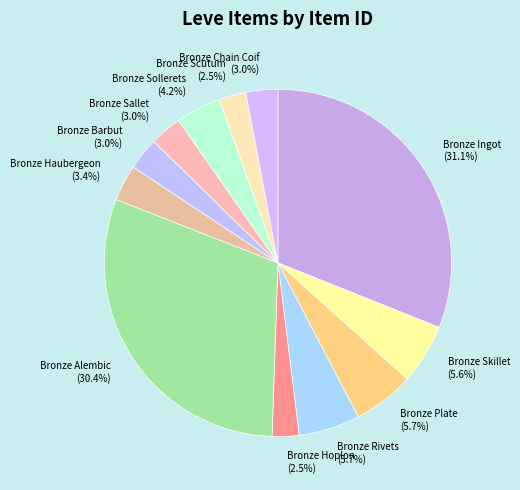

Between Bronze Hoplon and Bronze Alembic, which is larger?

Bronze Alembic